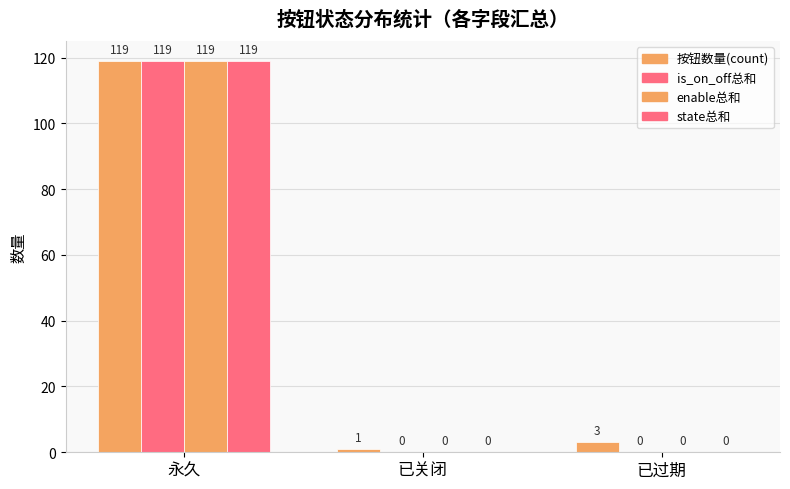

What is the greatest value displayed?

119